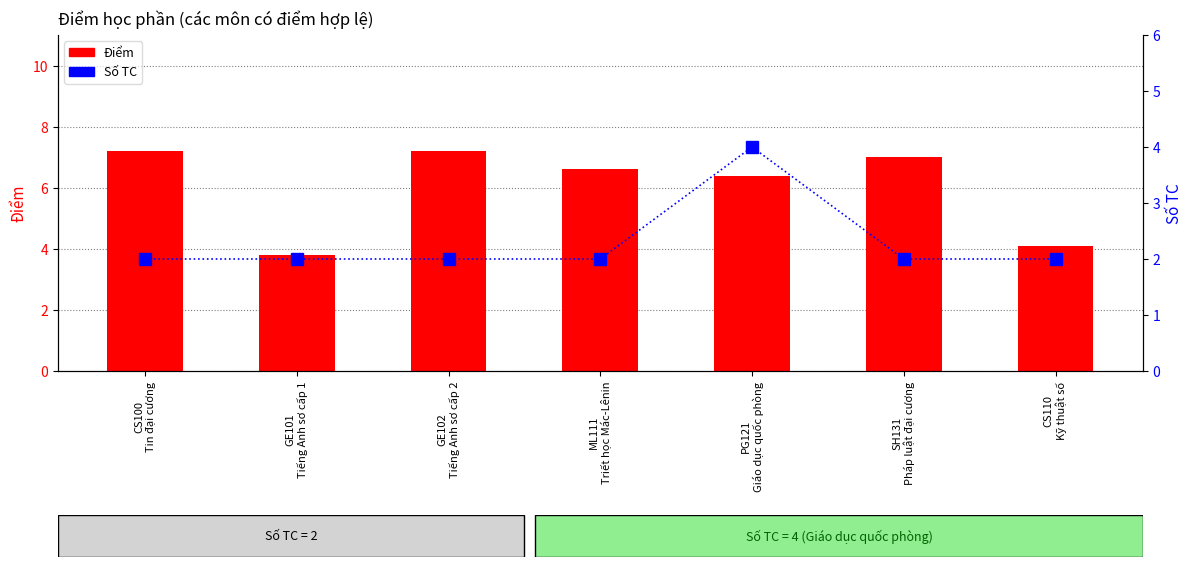

Reading right to left, transcribe all the data shown in this chart.

Điểm: 4.1	7.0	6.4	6.6	7.2	3.8	7.2
Số TC: 2.0	2.0	4.0	2.0	2.0	2.0	2.0